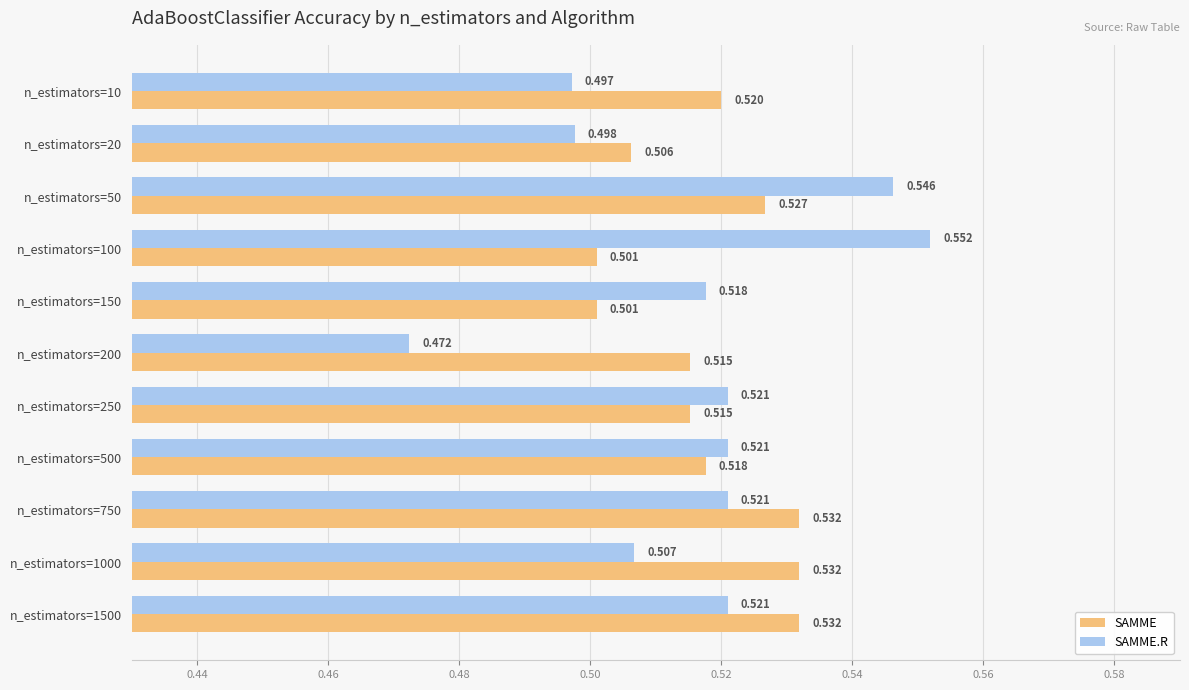

Which series has the largest range (max minus min)?

SAMME.R